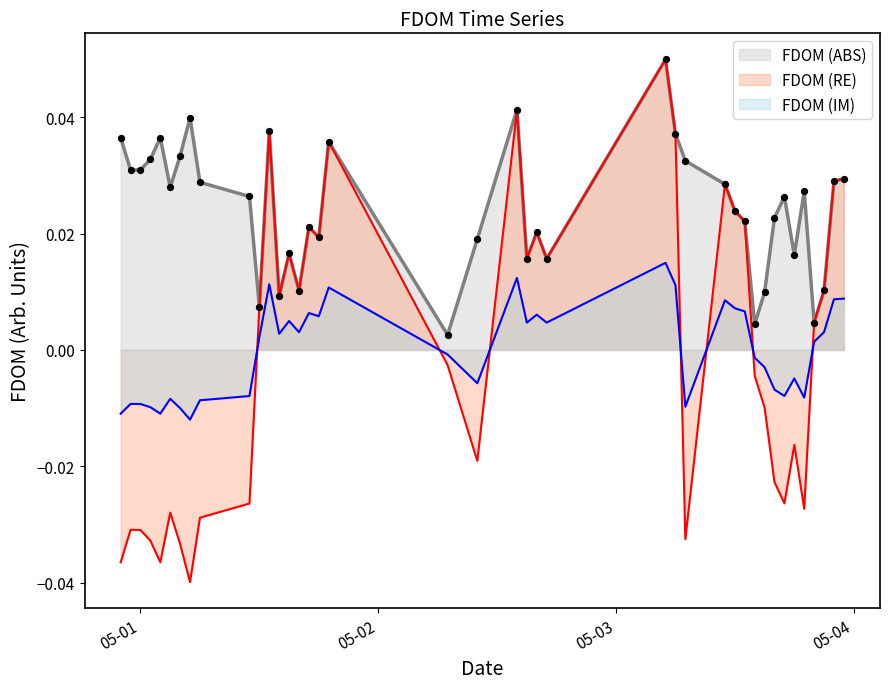

Between 2023-05-03 23:00:00 and 2023-05-01 12:00:00, which is larger?

2023-05-03 23:00:00